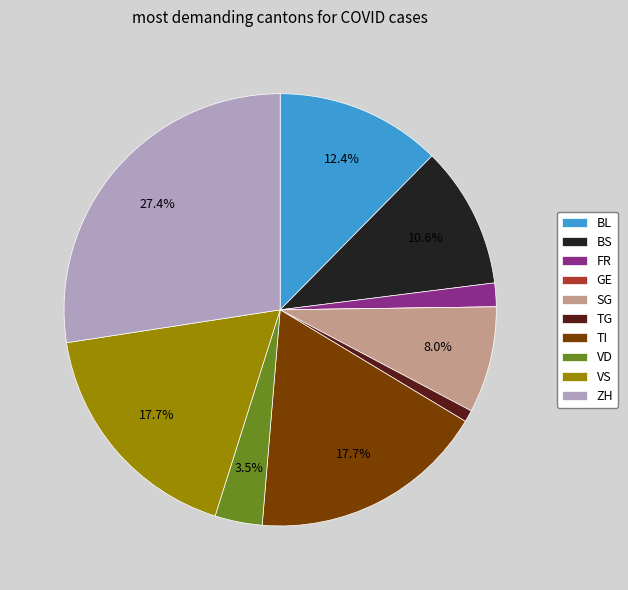

Combined, do FR and SG account for over 50%?

No